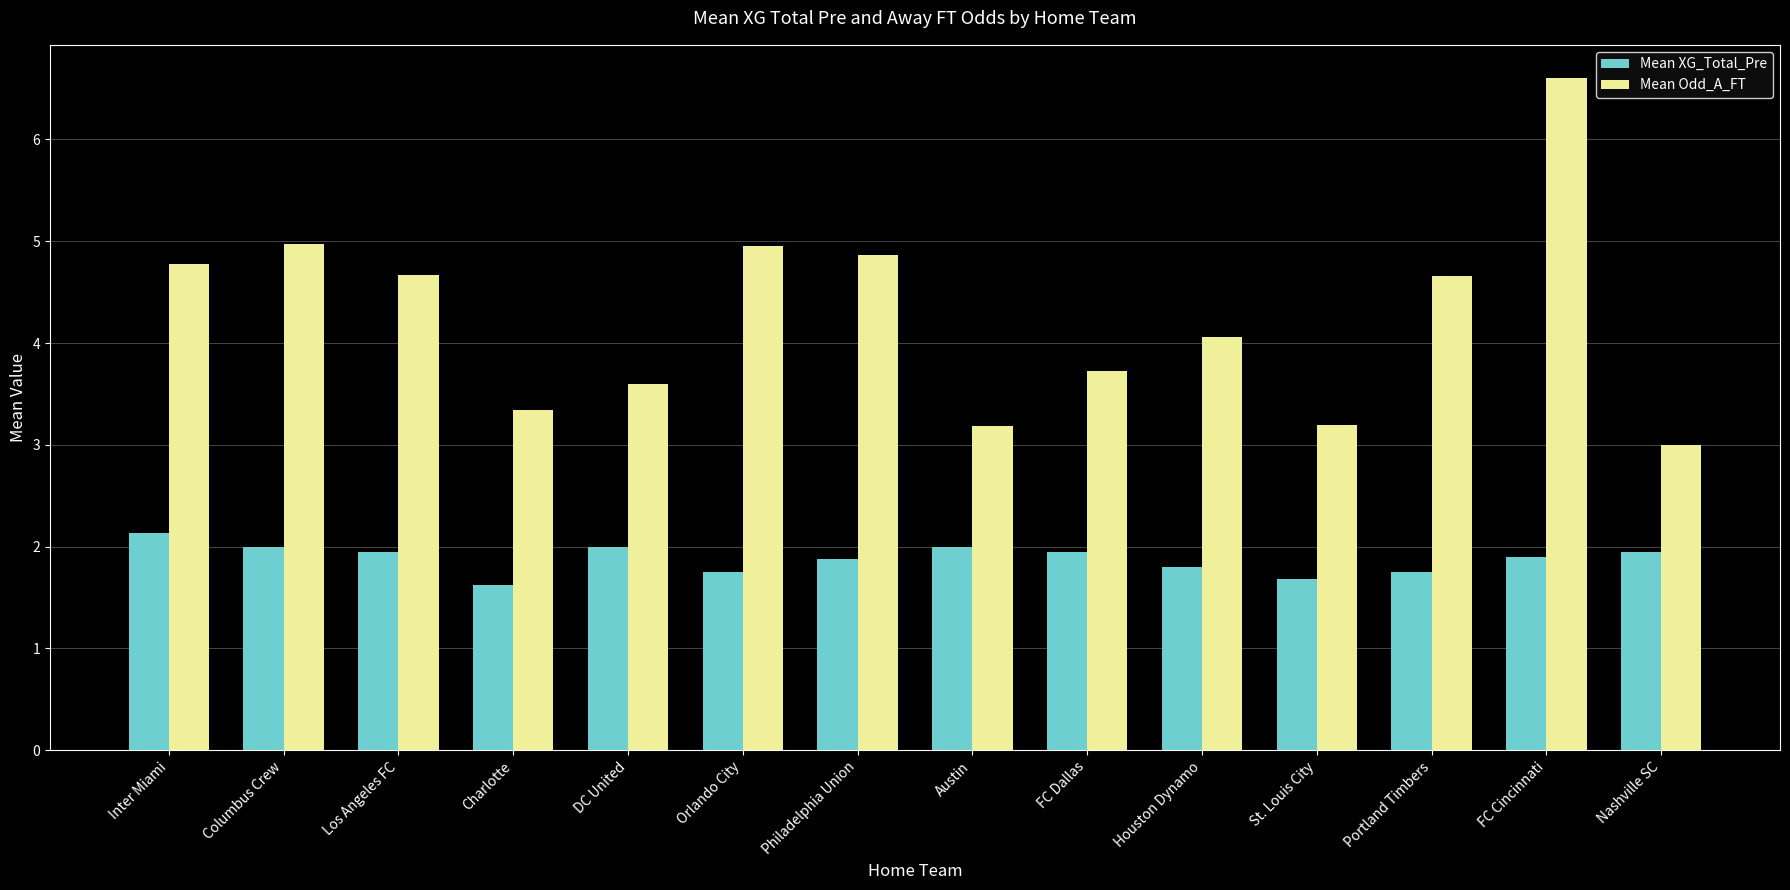

How many data points does each series have?

14